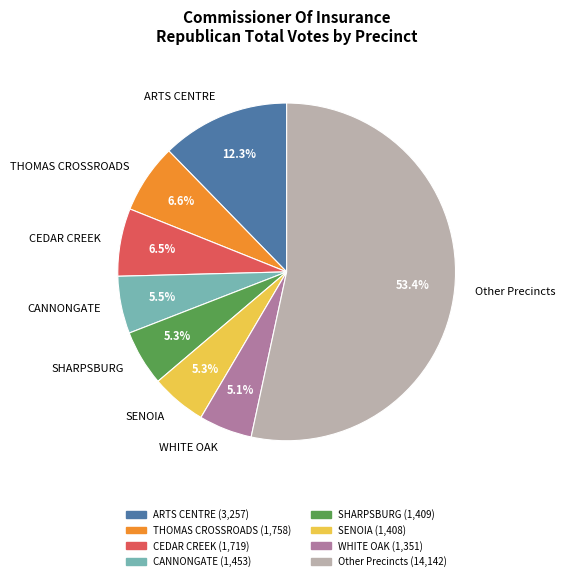

Between ARTS CENTRE and CEDAR CREEK, which is larger?

ARTS CENTRE